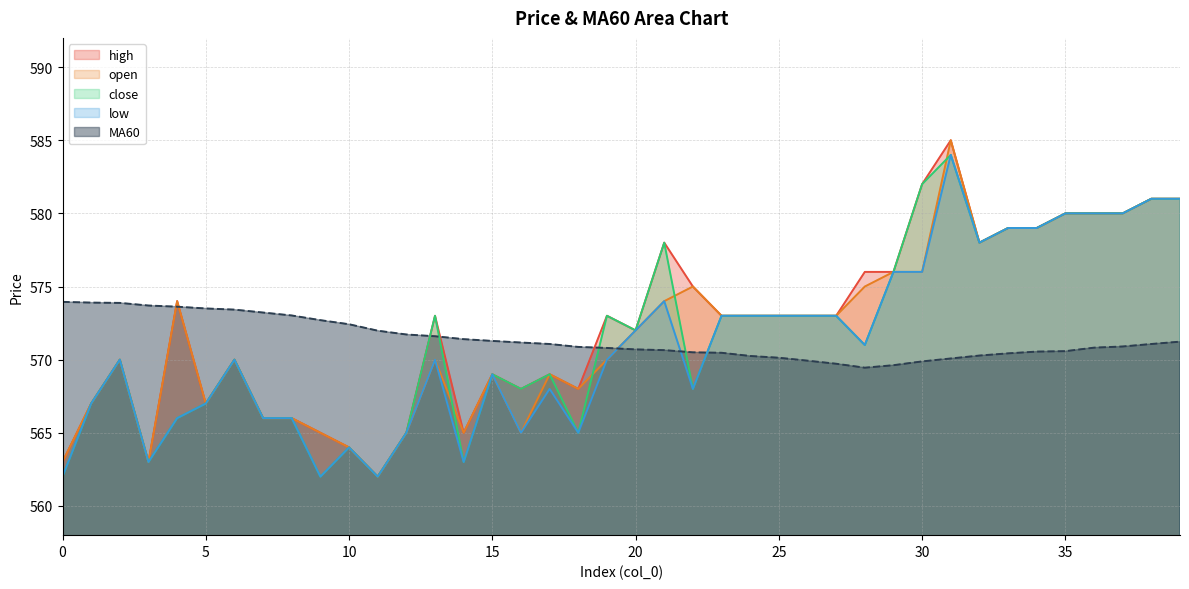

How many lines are shown in the chart?

5